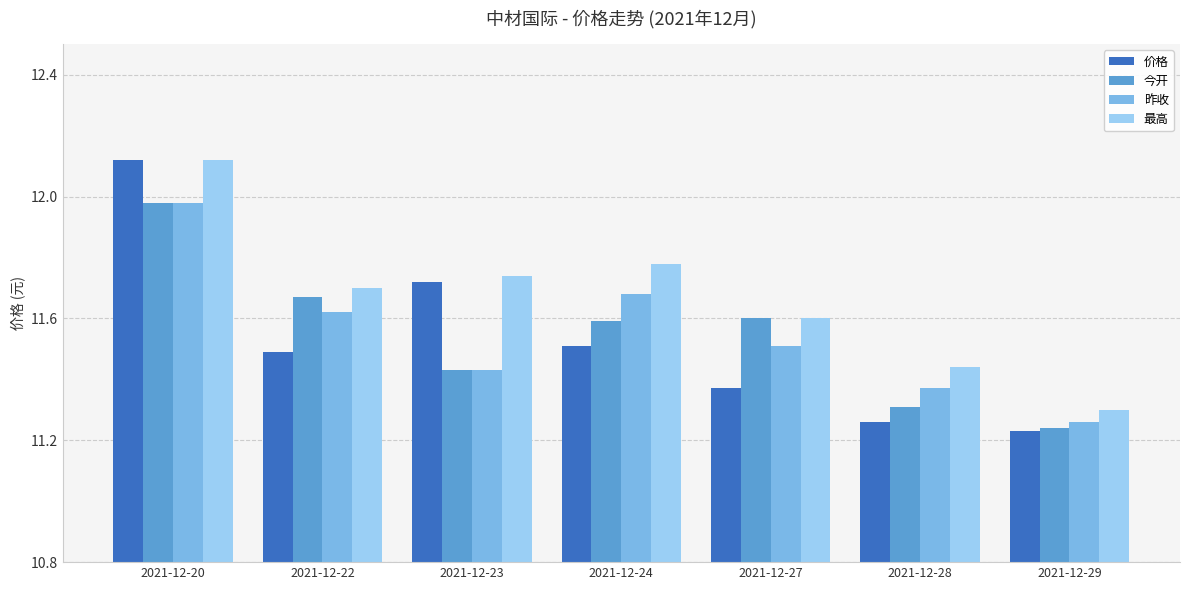

At which label does 今开 reach its peak?

2021-12-20